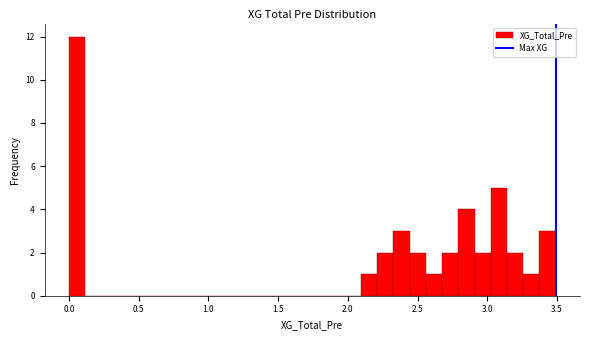

Read against the x-axis, roughly where is the centre of the tallest bar?

0.05